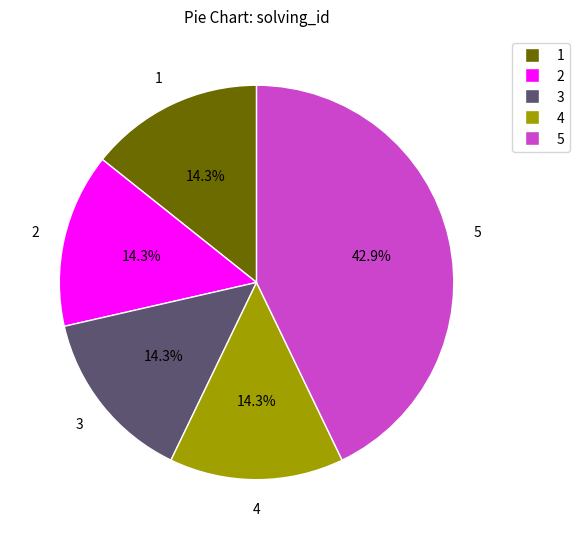

Count the number of slices in the pie.

5